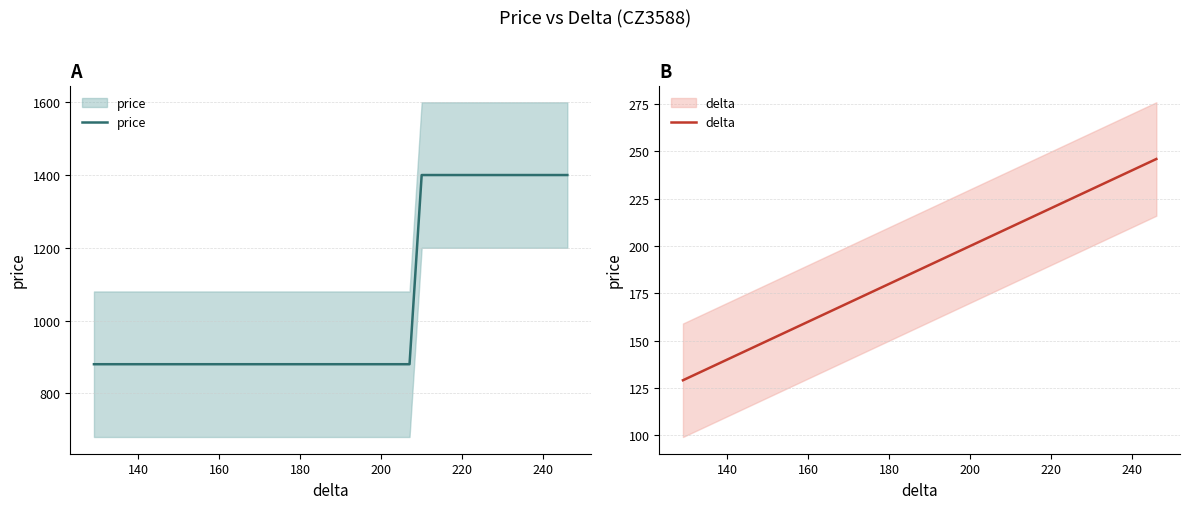

True or false: delta has a value of 253 at 29.

False